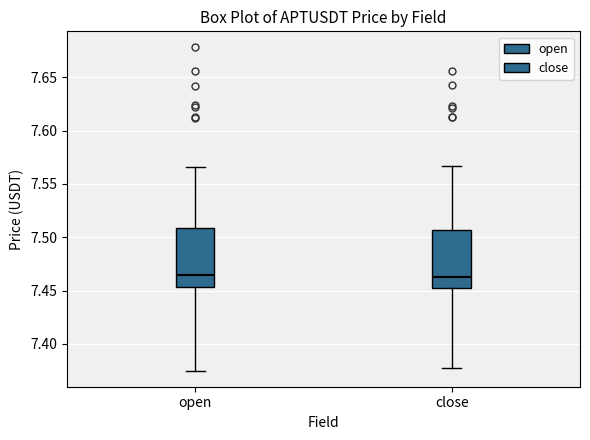

Reading left to right, transcribe this box plot: for each box, give where its median line is, the range the box spans, and where its two whiskers end, as read against the y-axis. The values are not printed on the chart, so give them approximately, as read against the axis.

open: median 7.465, box 7.455 to 7.510, whiskers 7.375 to 7.565
close: median 7.465, box 7.455 to 7.505, whiskers 7.375 to 7.565